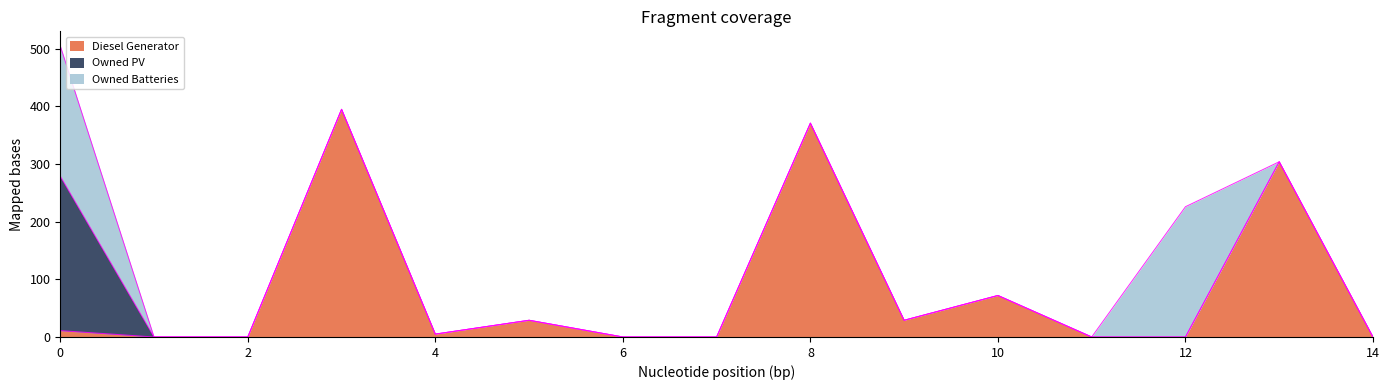

Reading right to left, extract all data points from this chart.

Diesel Generator: 0	304	0	0	72	29	371	0	0	29	5	395	0	0	11
Owned PV: 0	0	0	0	0	0	0	0	0	0	0	0	0	0	268
Owned Batteries: 0	0	226	0	0	0	0	0	0	0	0	0	0	0	226